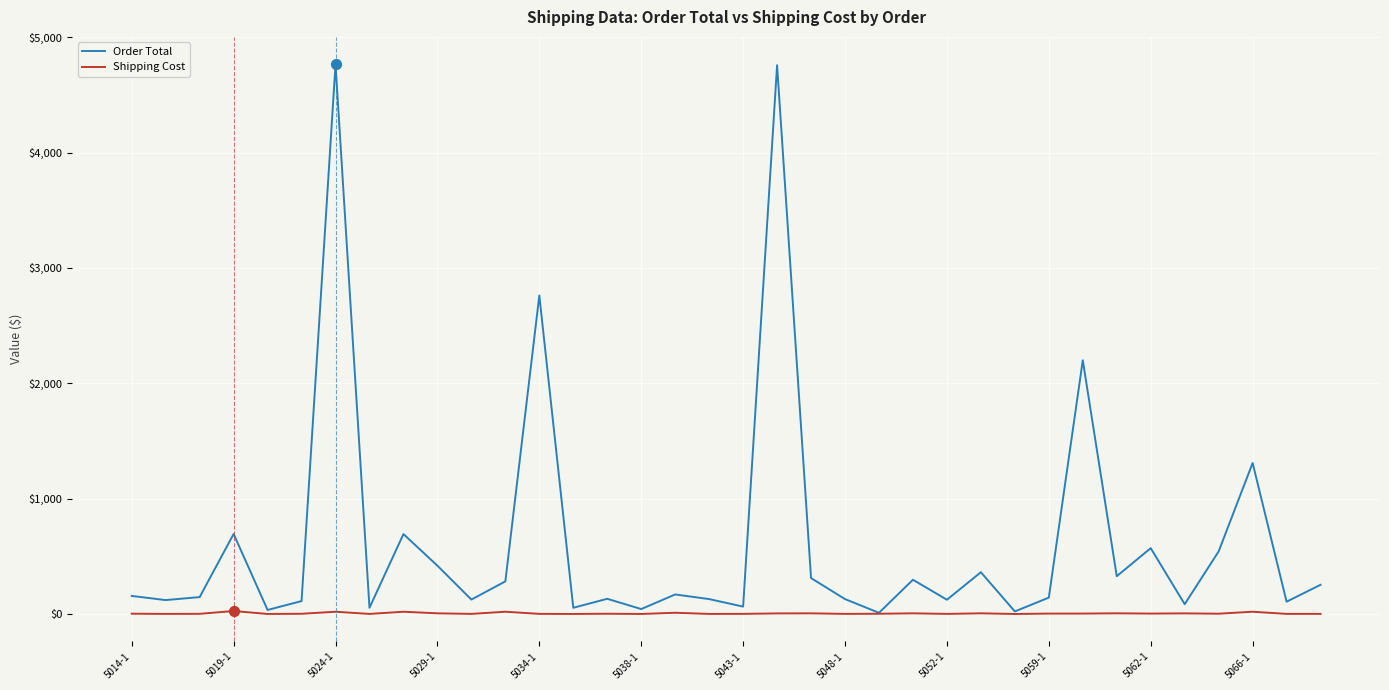

Which series has the largest range (max minus min)?

Order Total